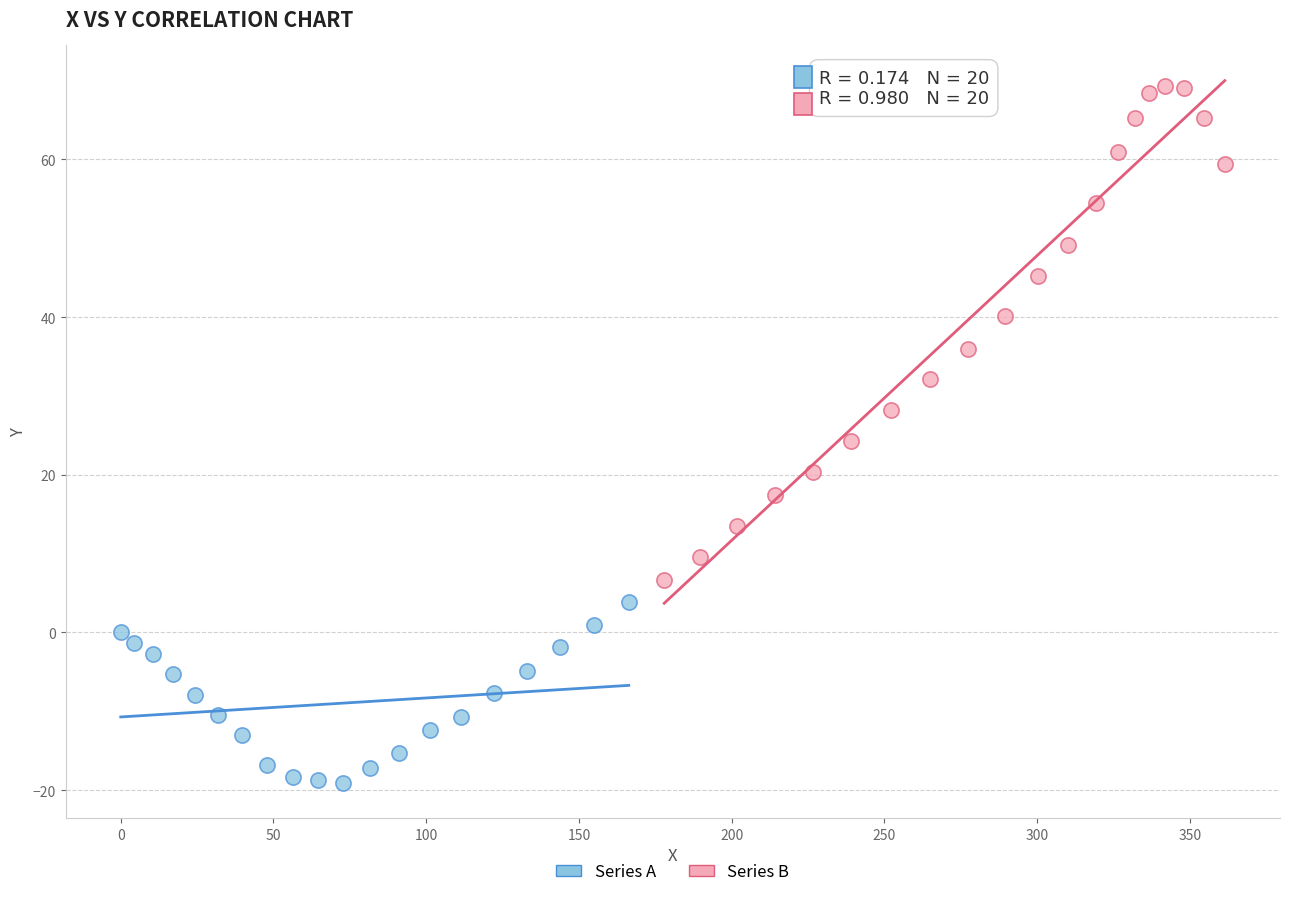

Which series reaches the minimum Y coordinate?

Series A